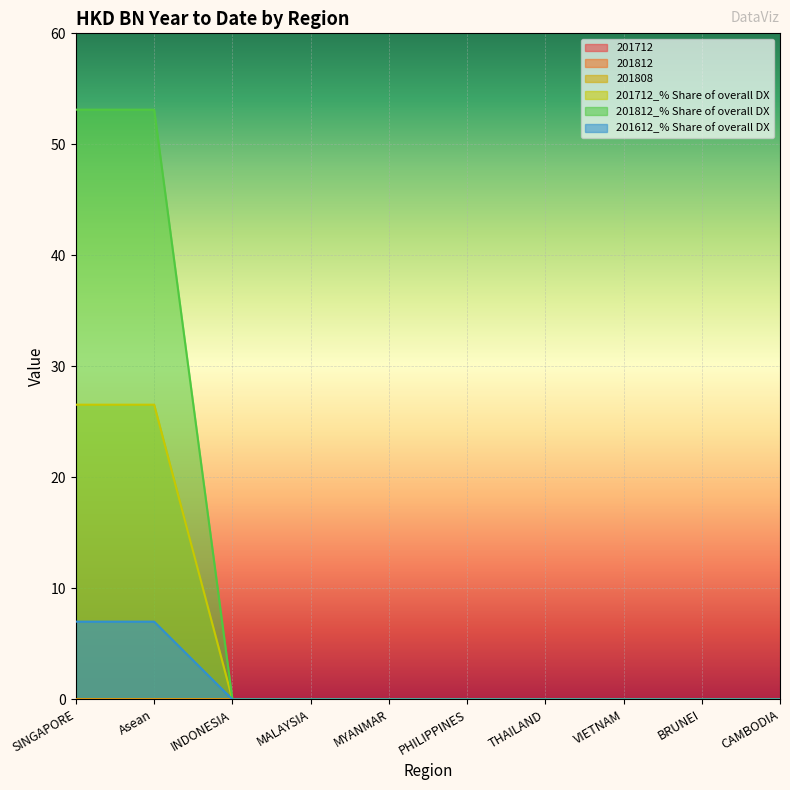

True or false: 201612_% Share of overall DX and 201712_% Share of overall DX cross at least once.

False